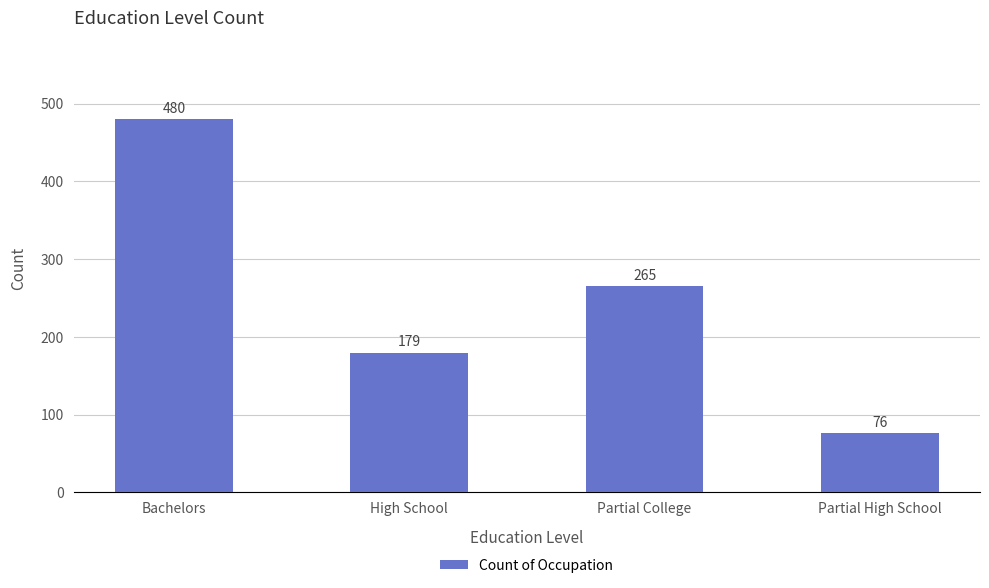

What is the label of the 3rd bar from the left?

Partial College